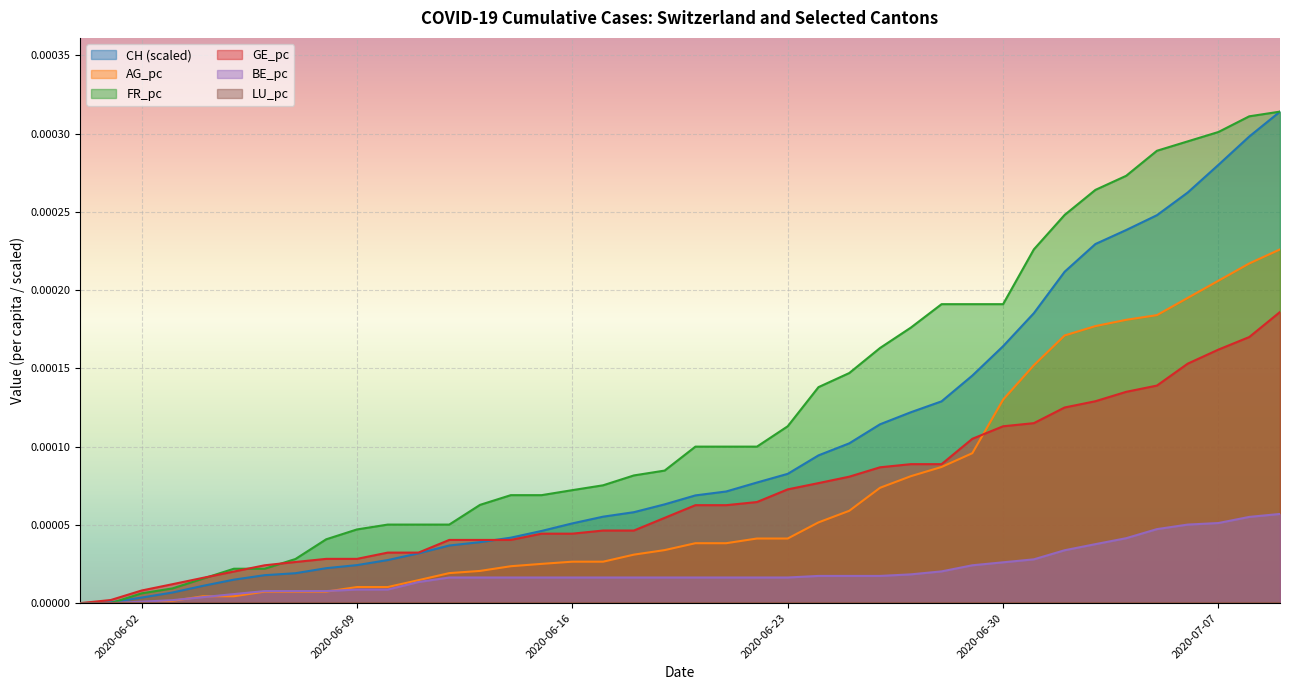

The value of AG_pc at 2020-07-05 is 0.0. True or false?

False